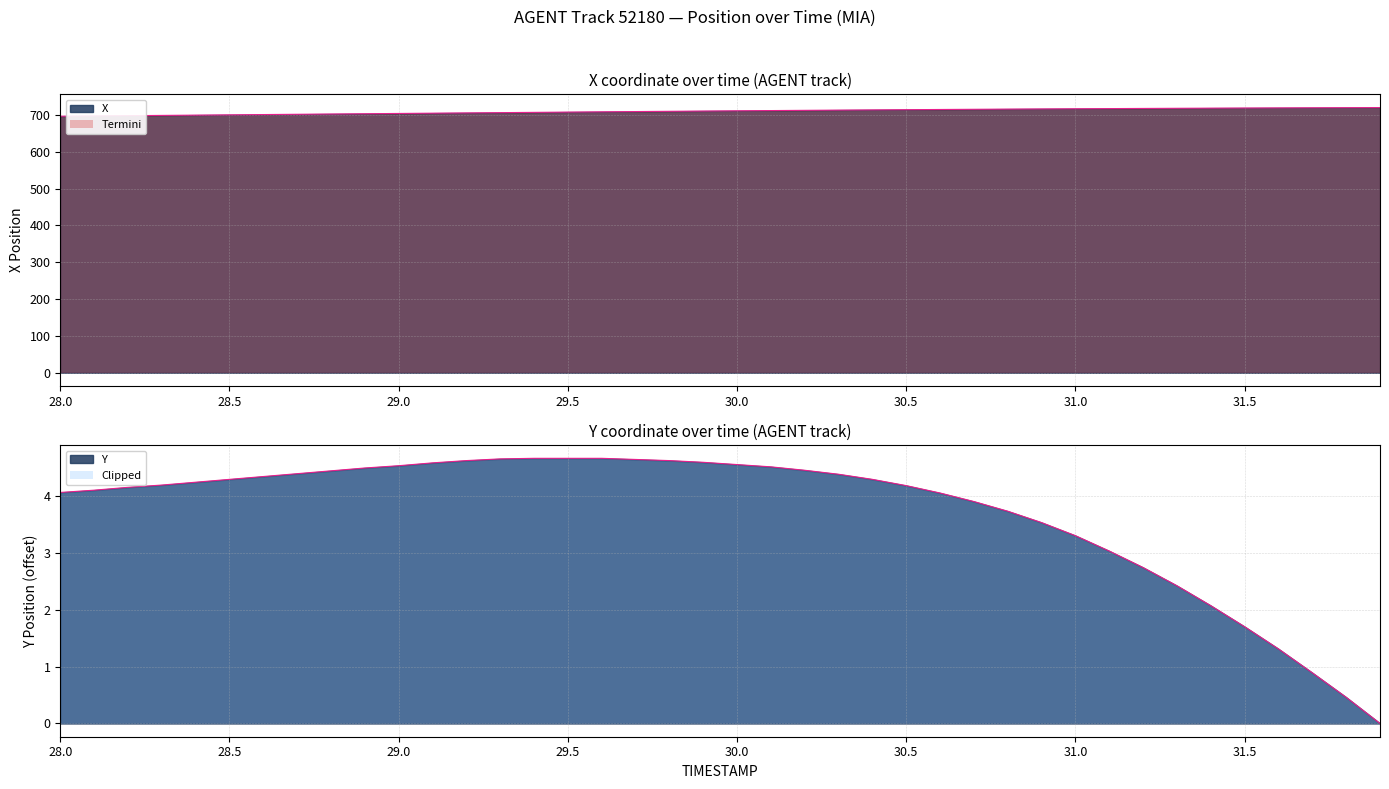

What is the difference between the second highest and second lowest values in the Y series?

4.2